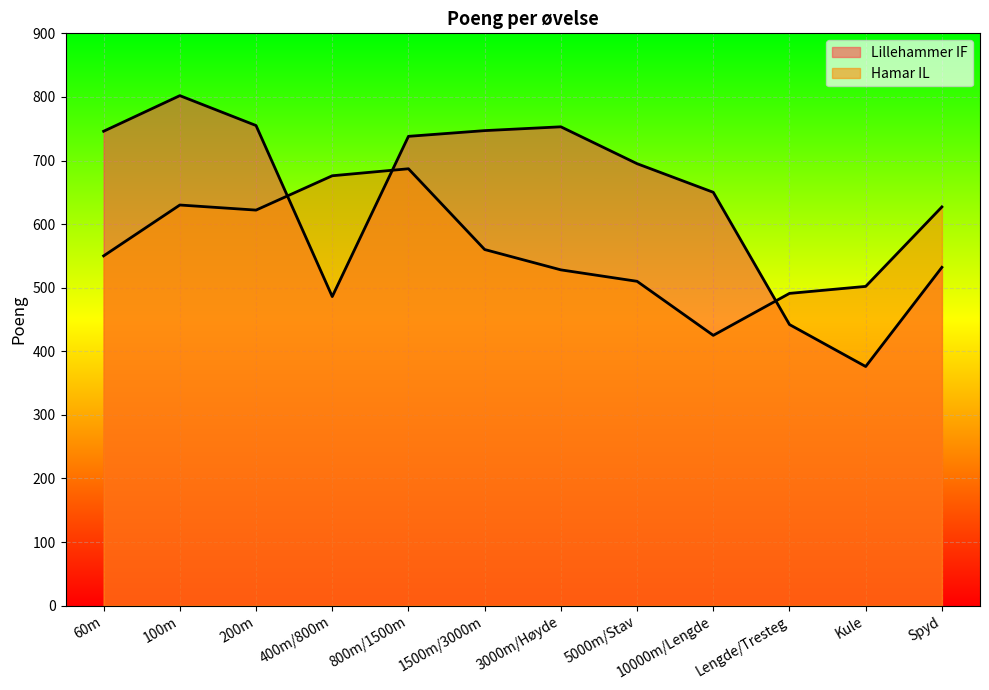

At which label is Hamar IL closest to 556?

1500m/3000m